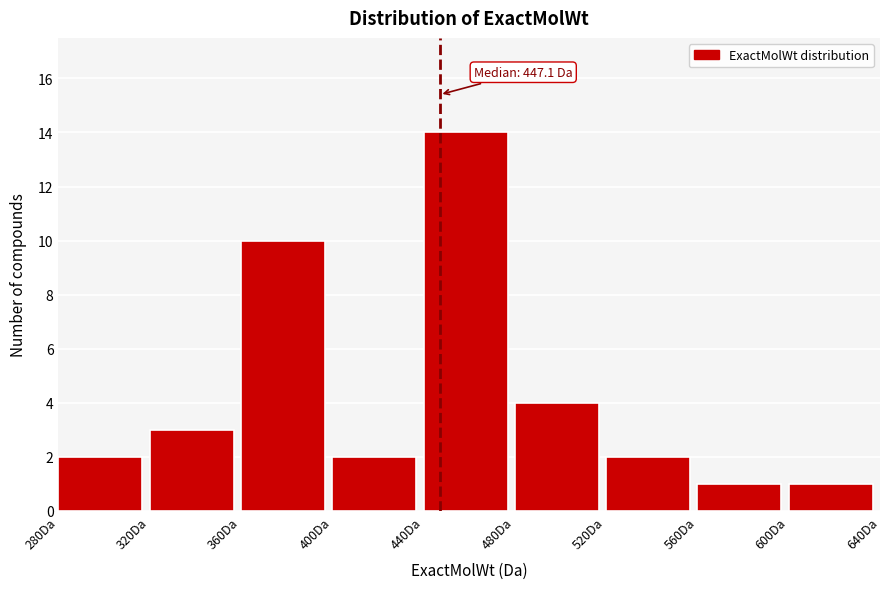

Which range on the x-axis has the tallest bar?

440 to 480